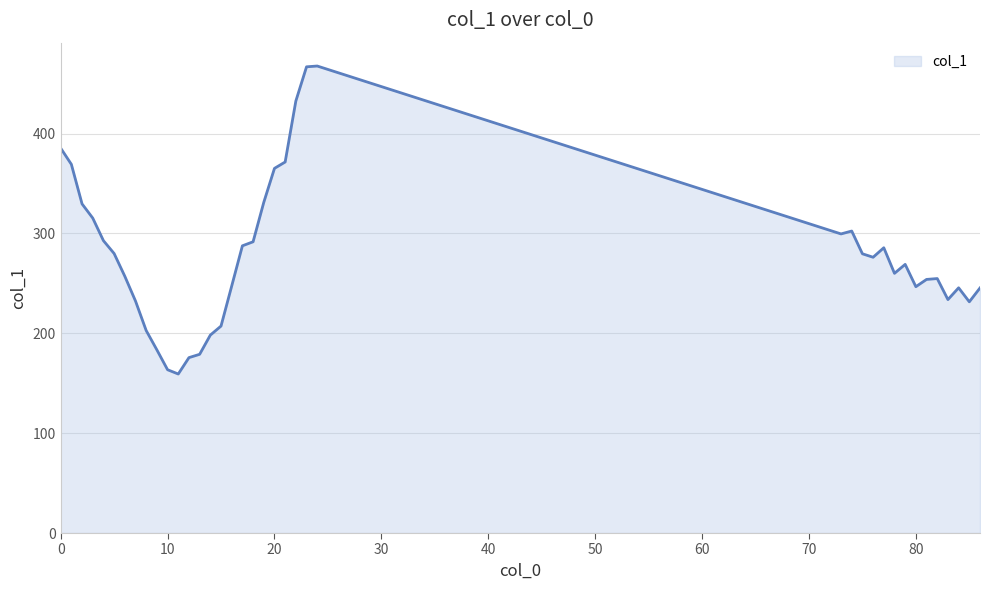

What is the difference between the maximum and minimum values?

308.5